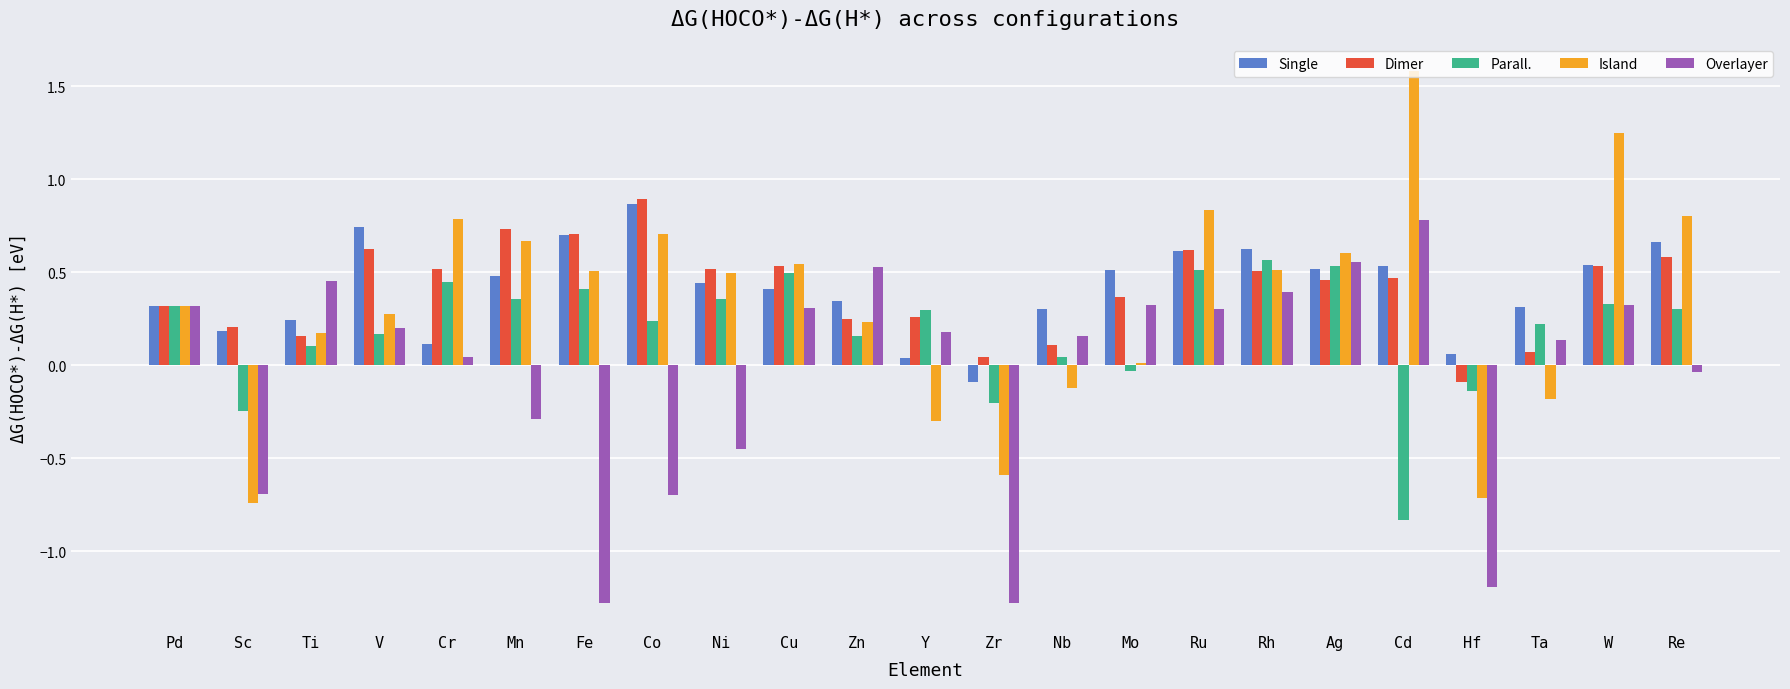

Is the value of Parall. at Ni greater than the value of Island at Re?

No